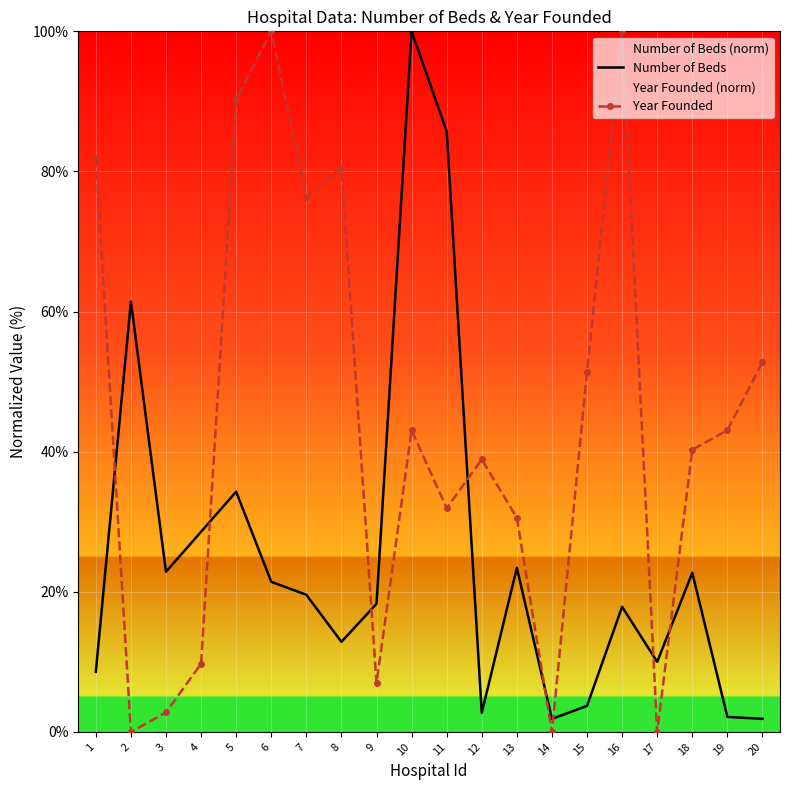

Is it true that Year Founded equals 69.4 at 15?

False